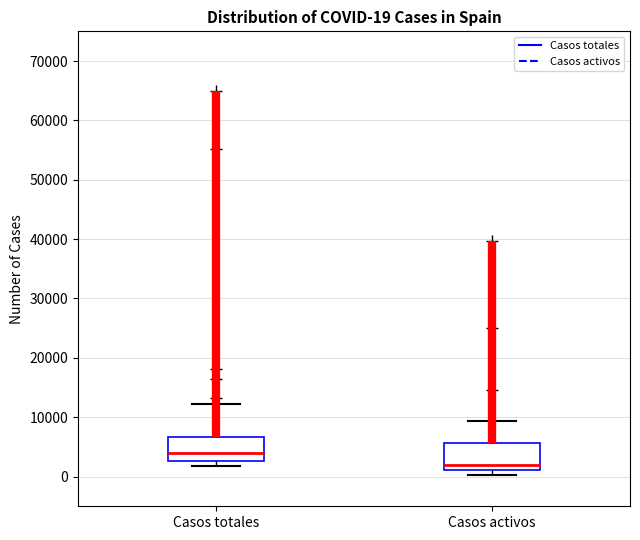

Which box's median line is the highest?

Casos totales